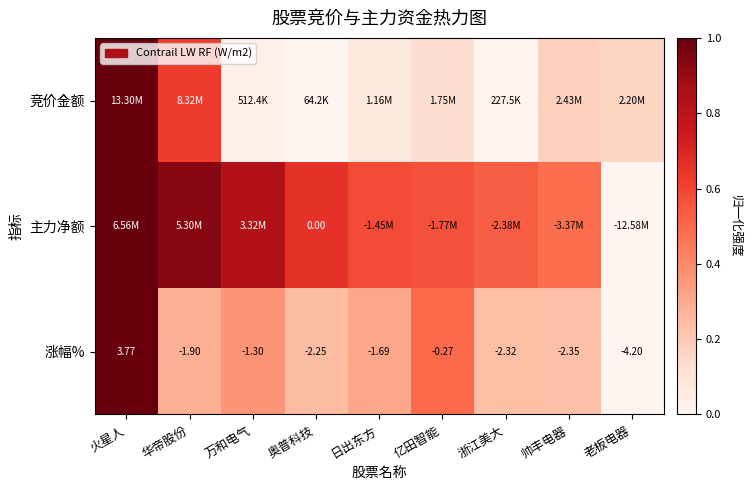

At how many categories does at least one series exceed 0?

9